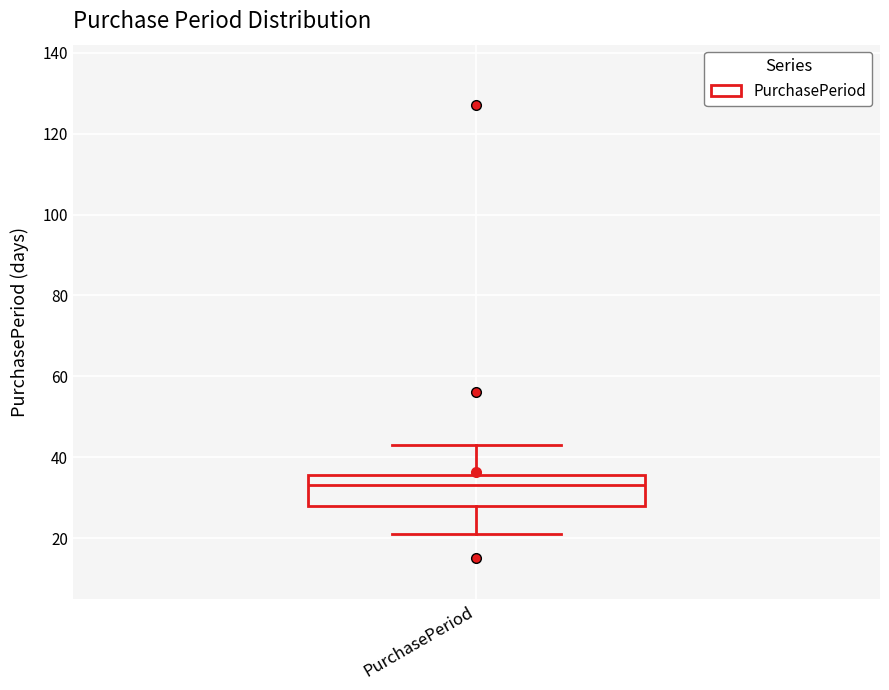

Read this box plot against the y-axis: the position of the median line, the range covered by the box, and the ends of both whiskers. The values are not printed on the chart, so give them approximately, as read against the axis.

median 34, box 28 to 36, whiskers 22 to 44